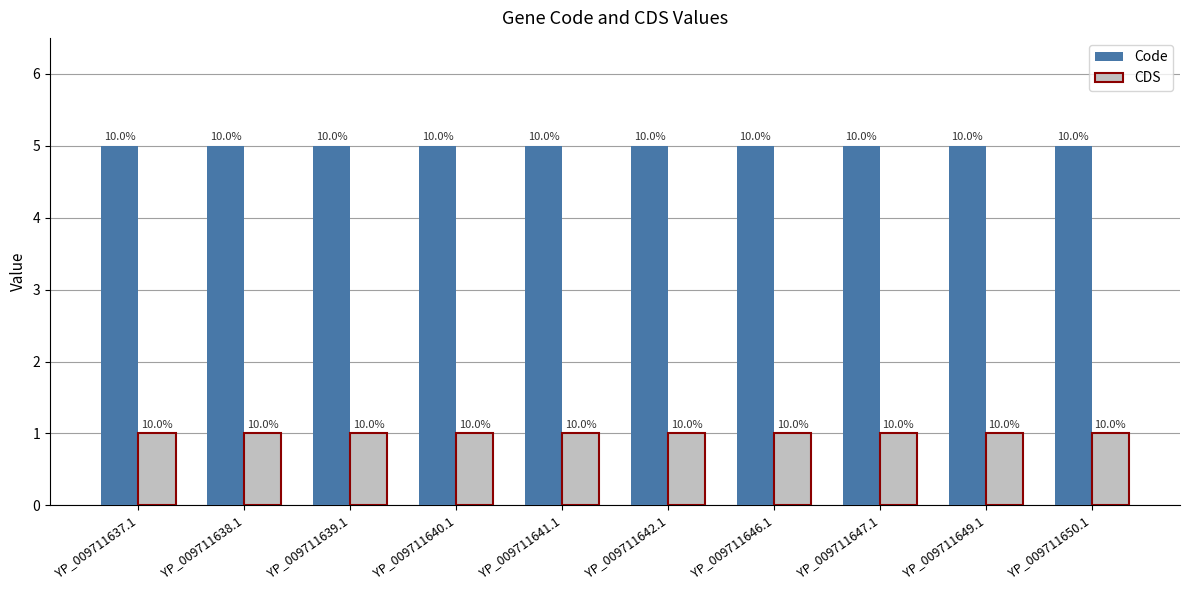

Which category has the lowest value across all series?

YP_009711637.1